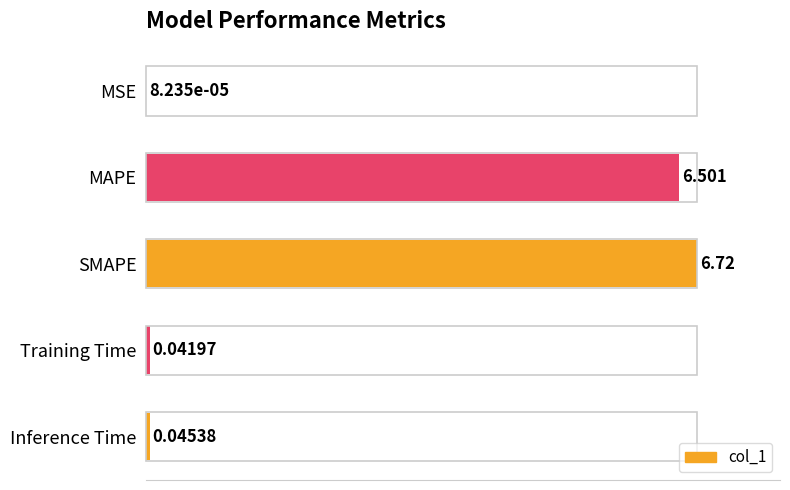

Which has a higher value, Training Time or MAPE?

MAPE